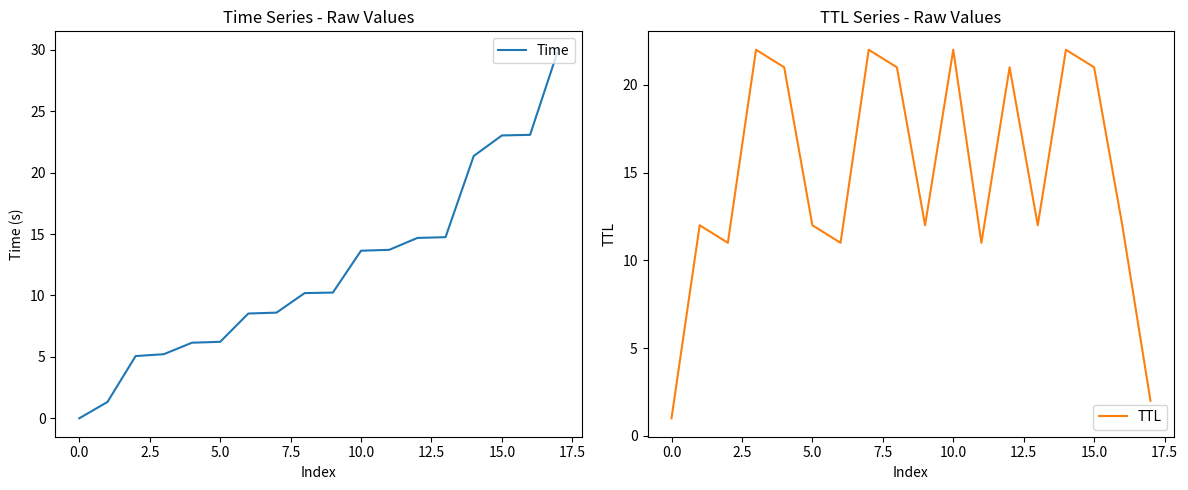

How many times do TTL and Time cross each other?

5